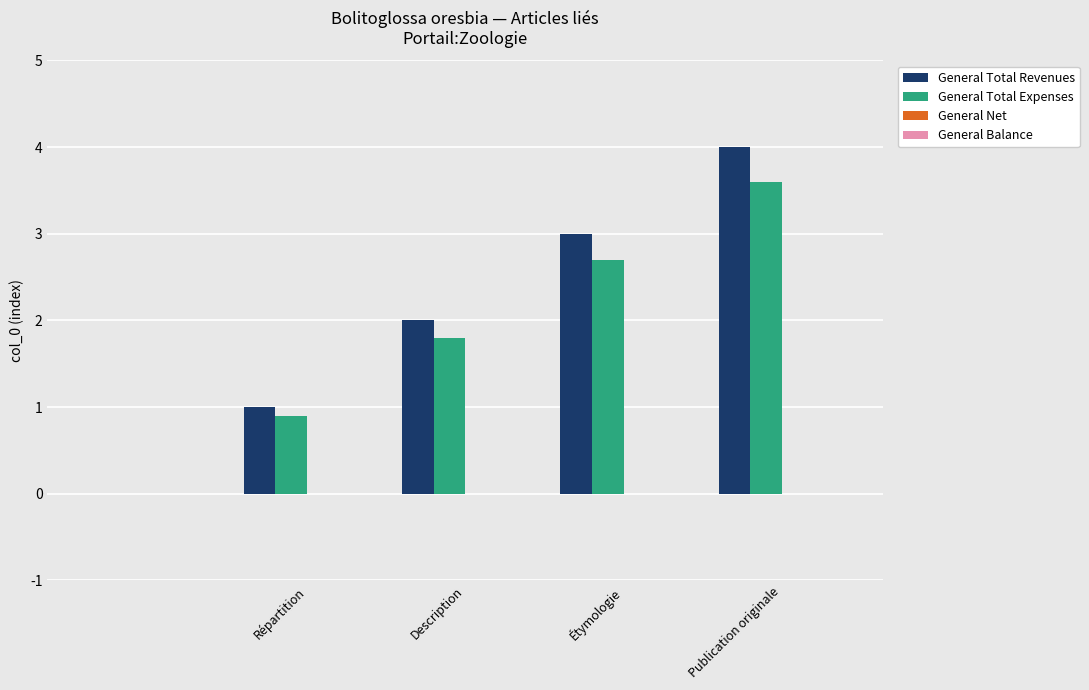

Are the bars horizontal?

No